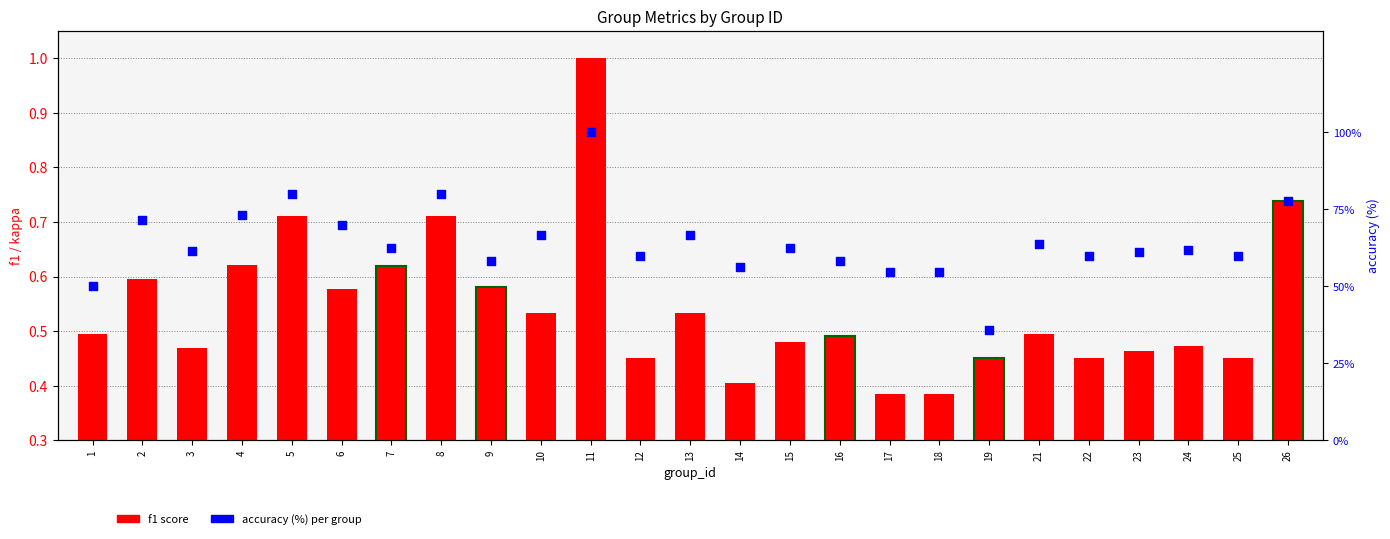

What are all the series names shown in the legend?

f1 score, accuracy (%)